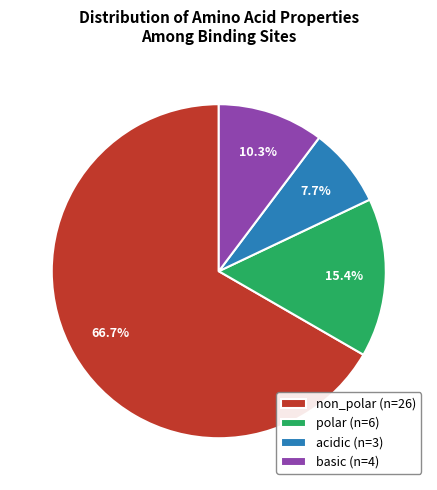

To the nearest percent, what is the average slice percentage?

25%